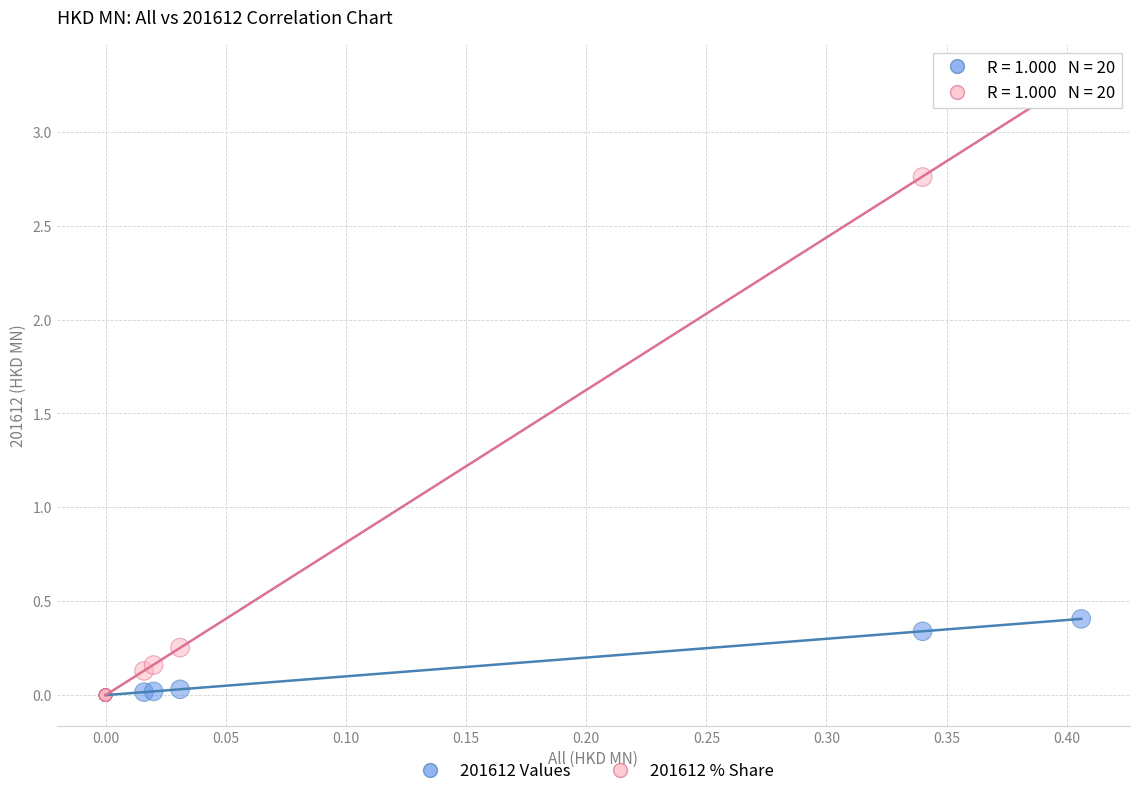

What are all the series names shown in the legend?

201612 Values, 201612 % Share